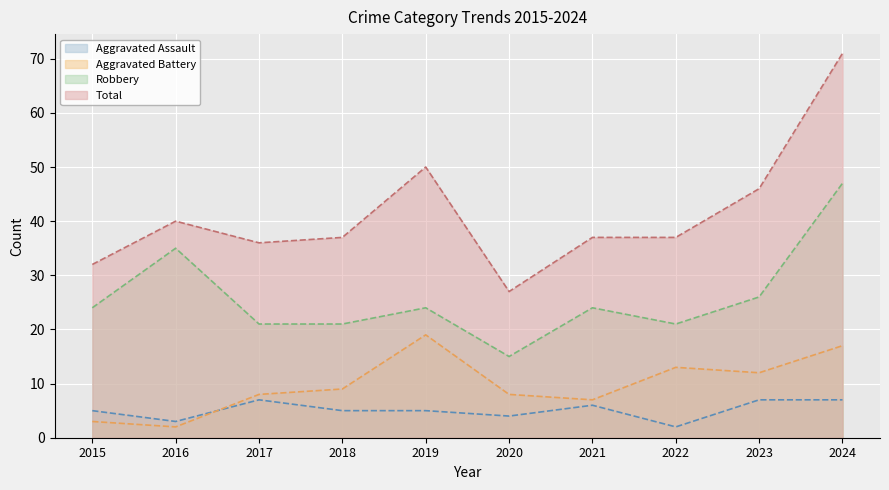

What is the value of the Robbery point at the 10th from the left?

47